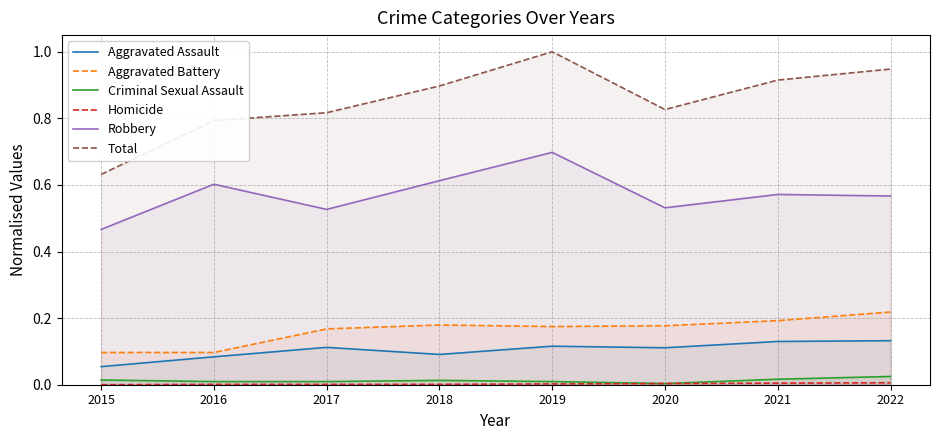

What are all the series names shown in the legend?

Aggravated Assault, Aggravated Battery, Criminal Sexual Assault, Homicide, Robbery, Total